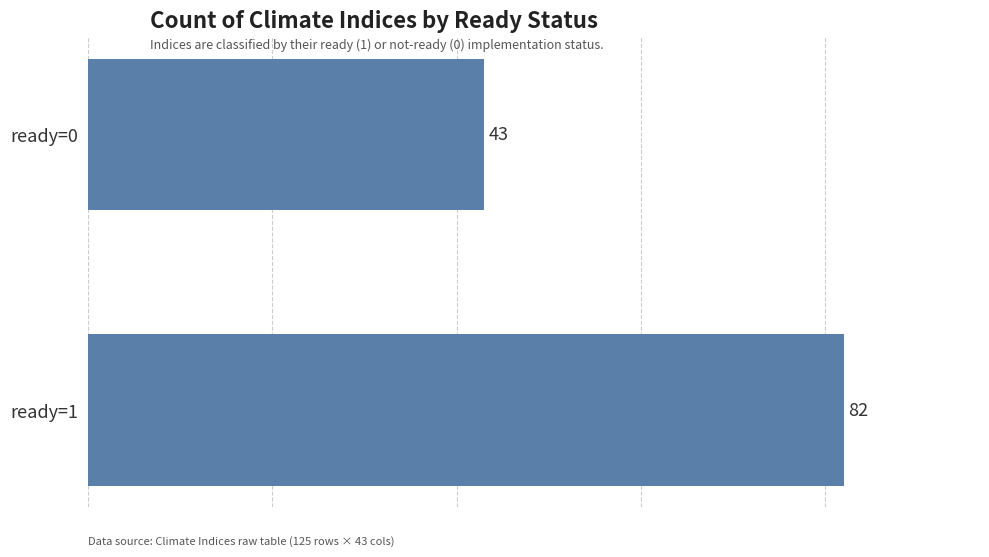

What is the minimum value shown in the chart?

43